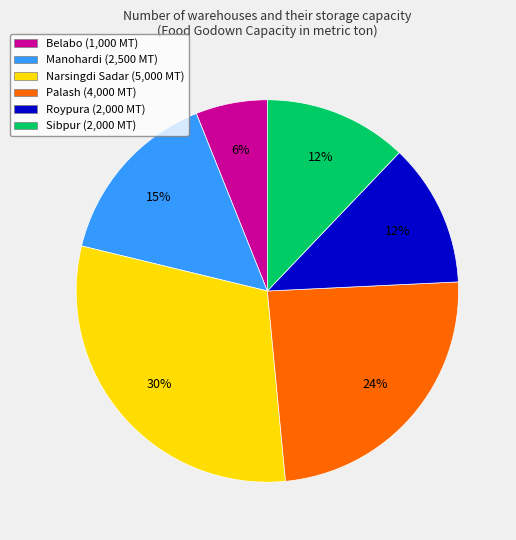

How many segments does this pie chart have?

6